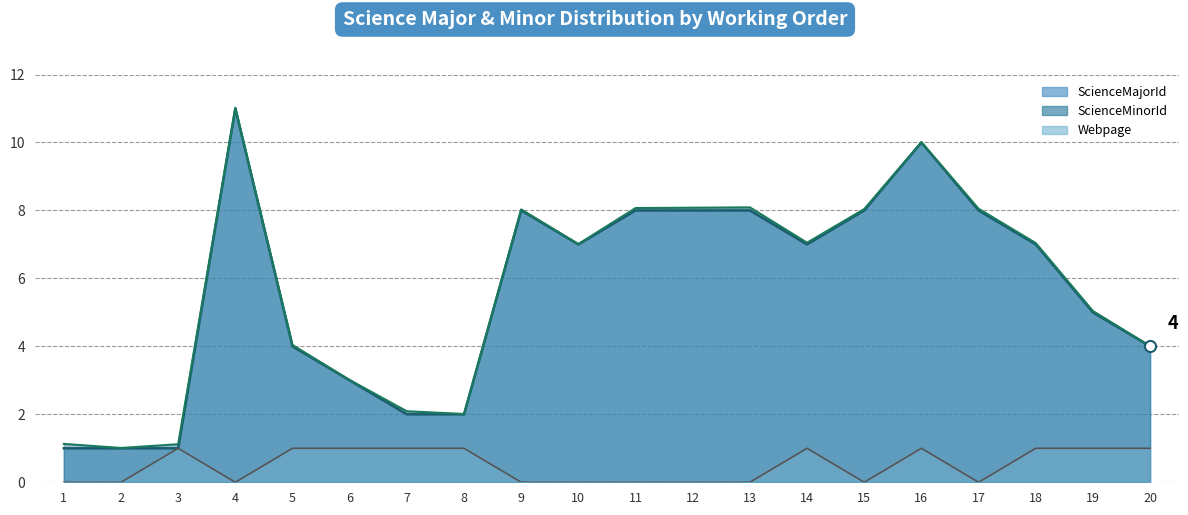

Is it true that Webpage equals 1.6 at 7?

False